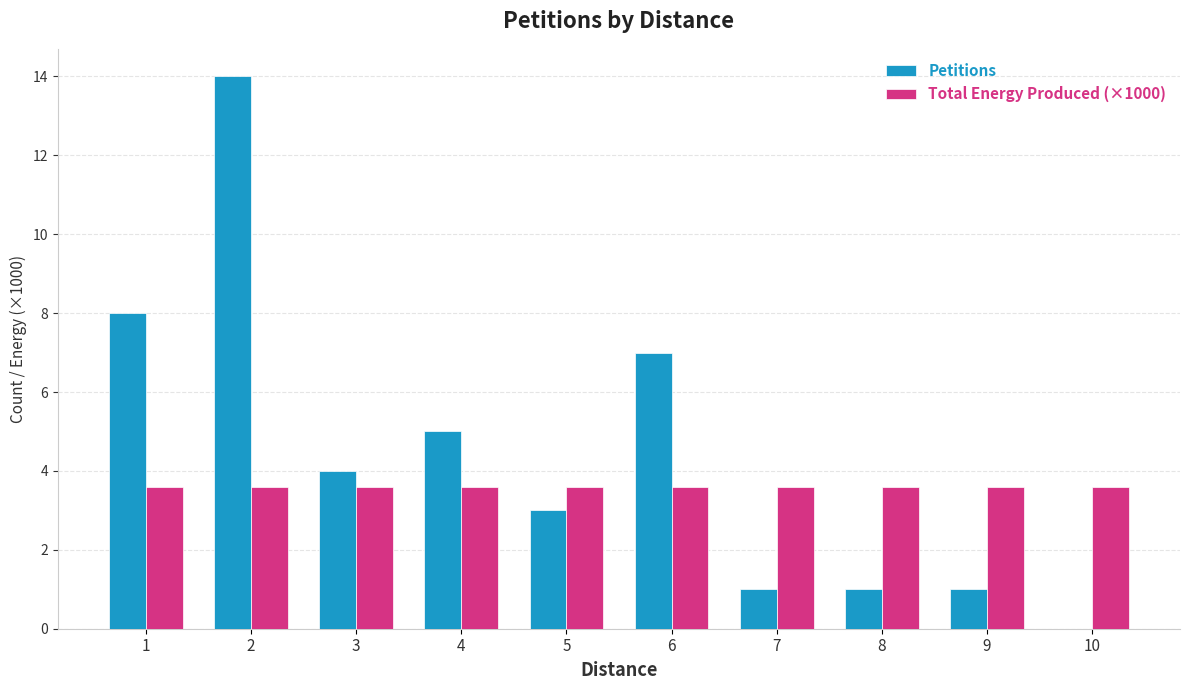

What are all the series names shown in the legend?

Petitions, Total Energy Produced (×1000)